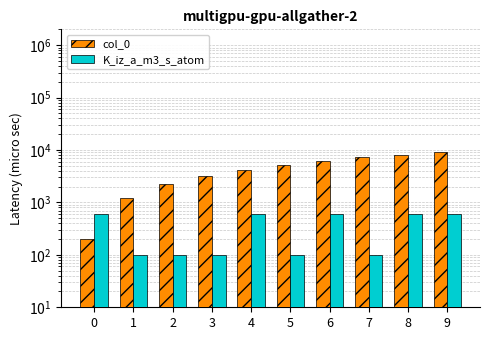

Between 7 and 9, which series saw the biggest shift?

col_0